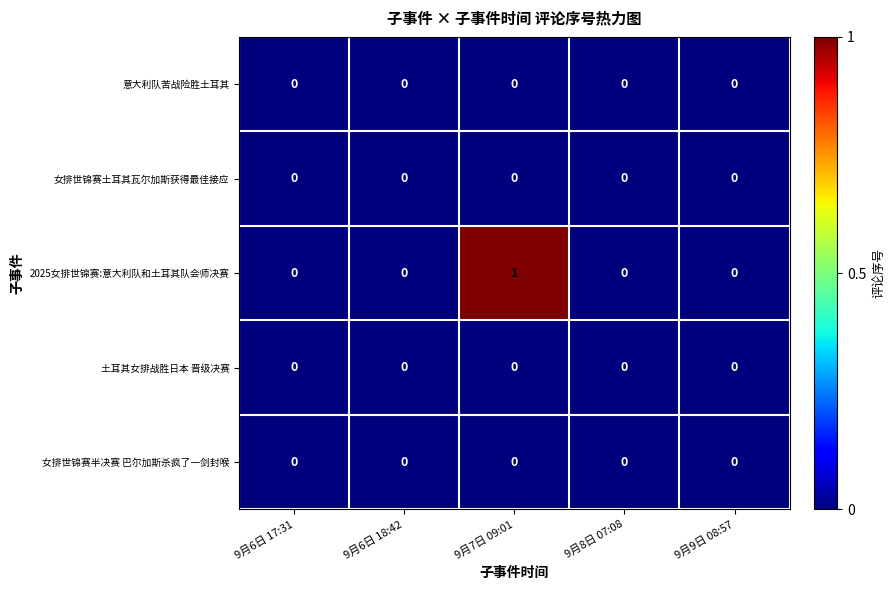

Which series has the largest total across all categories?

2025女排世锦赛:意大利队和土耳其队会师决赛